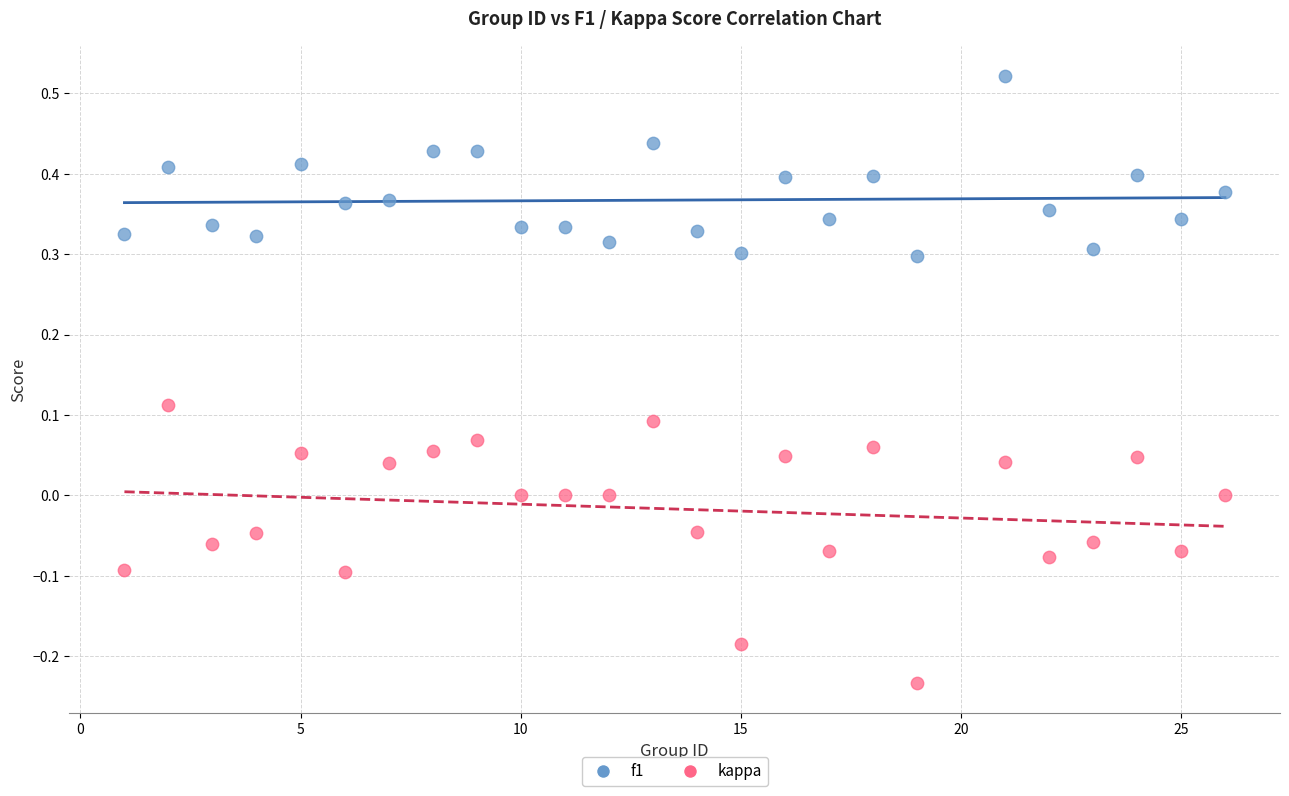

Across all data points, what is the range of X values (max minus min)?

25.0